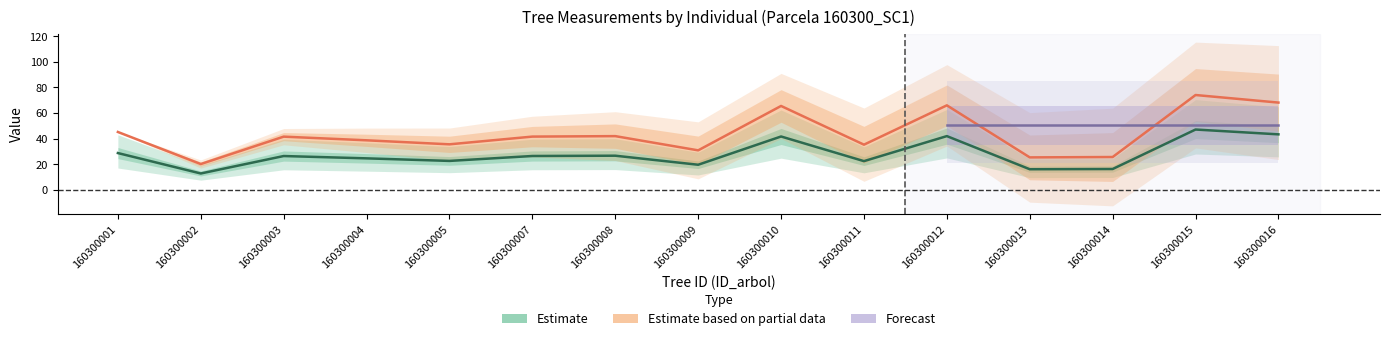

Reading left to right, extract all data points from this chart.

dbh: 28.8	12.9	26.5	24.7	22.7	26.5	26.8	19.7	41.7	22.5	42.0	16.2	16.4	47.2	43.4
g: 45.3	20.2	41.6	38.8	35.6	41.7	42.0	30.9	65.6	35.4	66.0	25.4	25.7	74.1	68.2